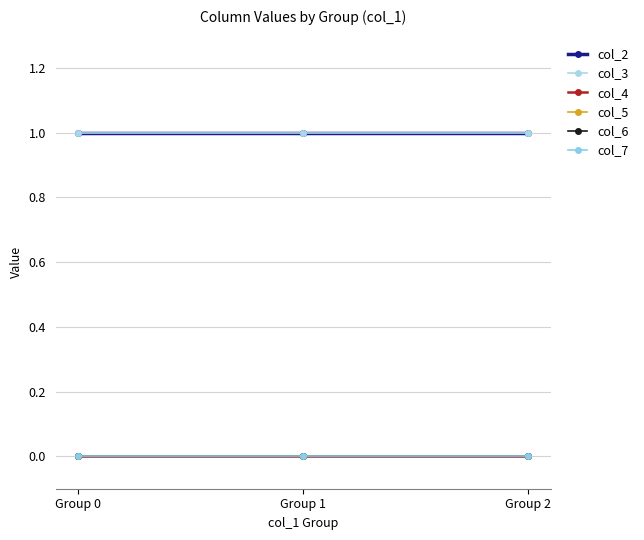

Is this an area chart (filled region under the line)?

No